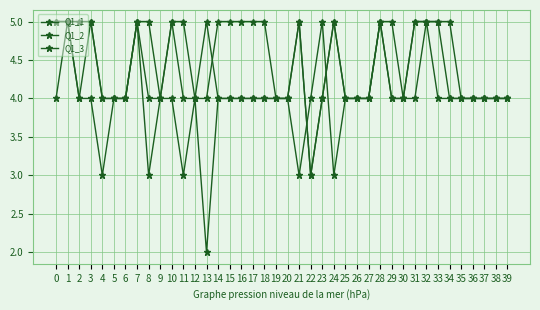

Count the number of data series in this chart.

3